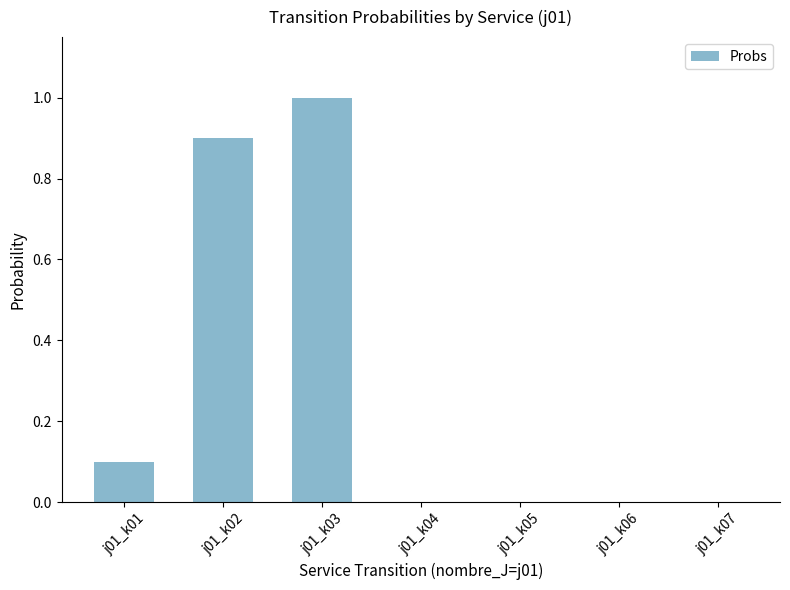

Reading left to right, list all the values displayed in this chart.

j01_k01=0.1	j01_k02=0.9	j01_k03=1.0	j01_k04=0.0	j01_k05=0.0	j01_k06=0.0	j01_k07=0.0